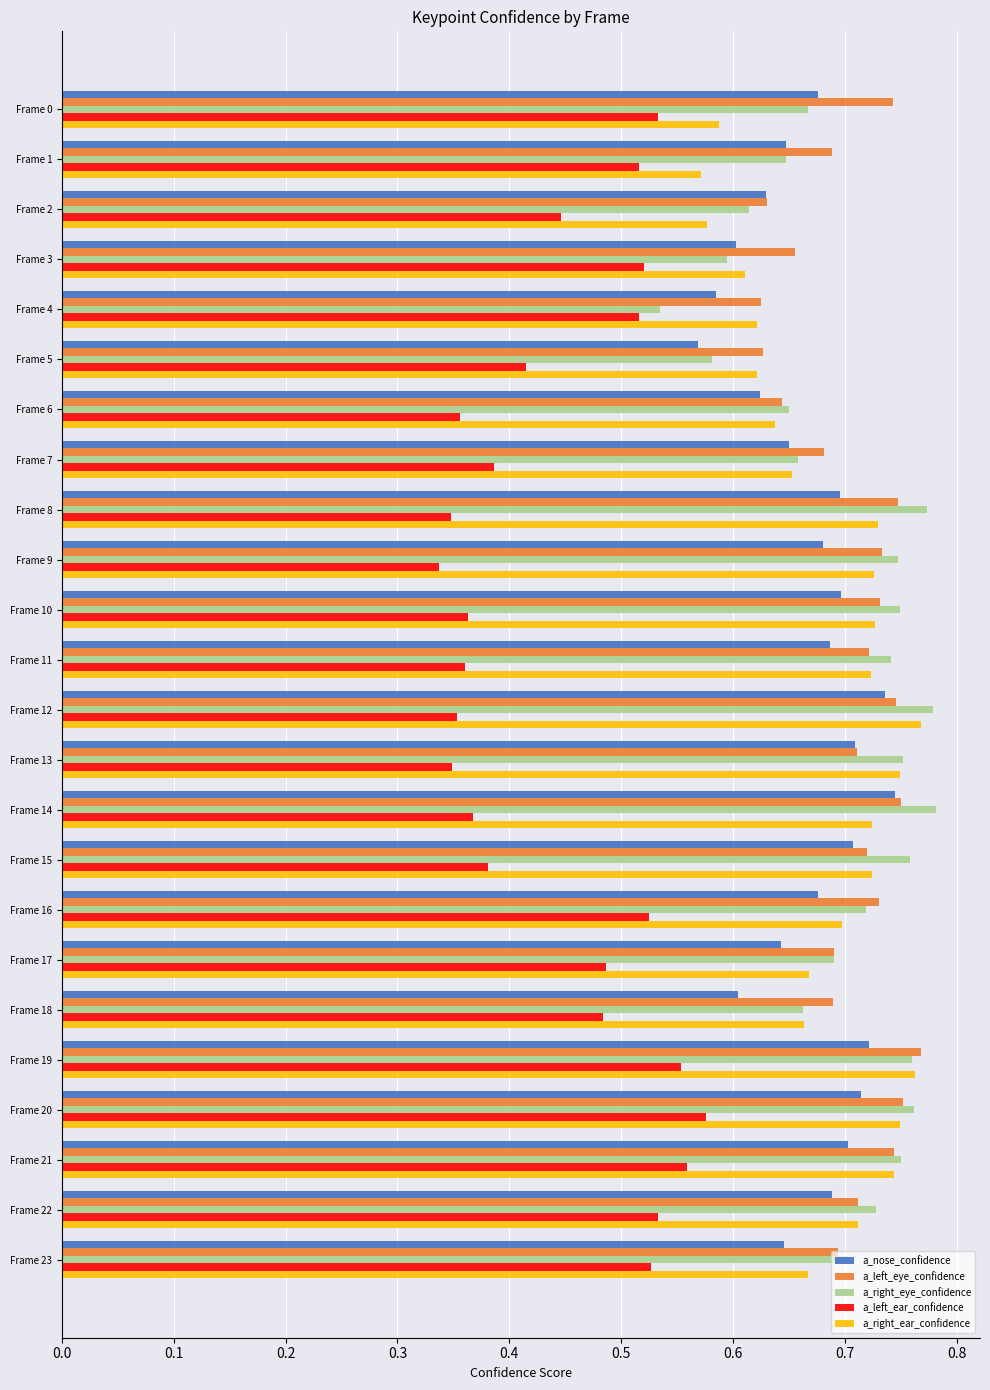

What is the sum of all a_right_eye_confidence values?

16.8